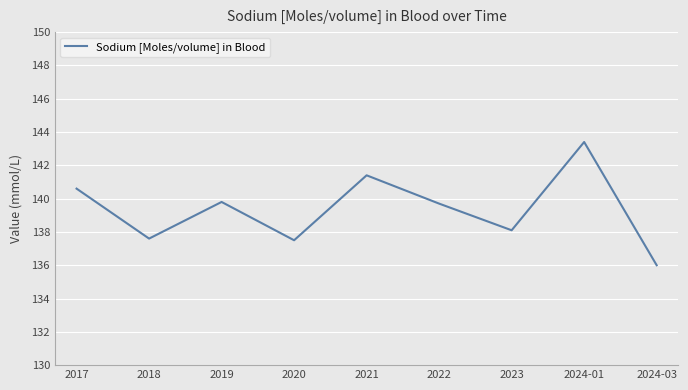

At which label does the data first exceed 139?

2017